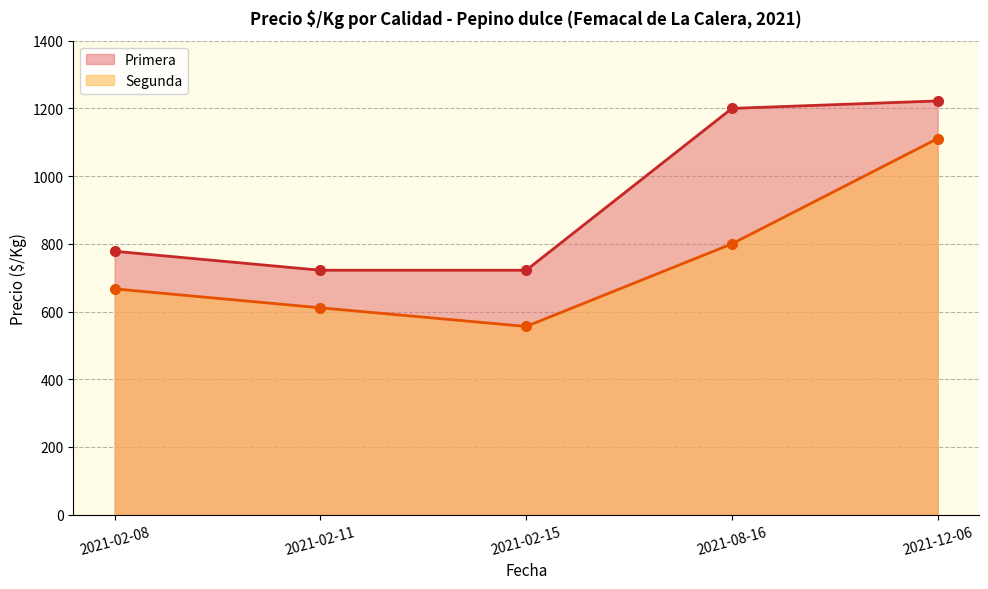

The Precio $/Kg (Segunda) series shows 556 at 2021-02-15. True or false?

True